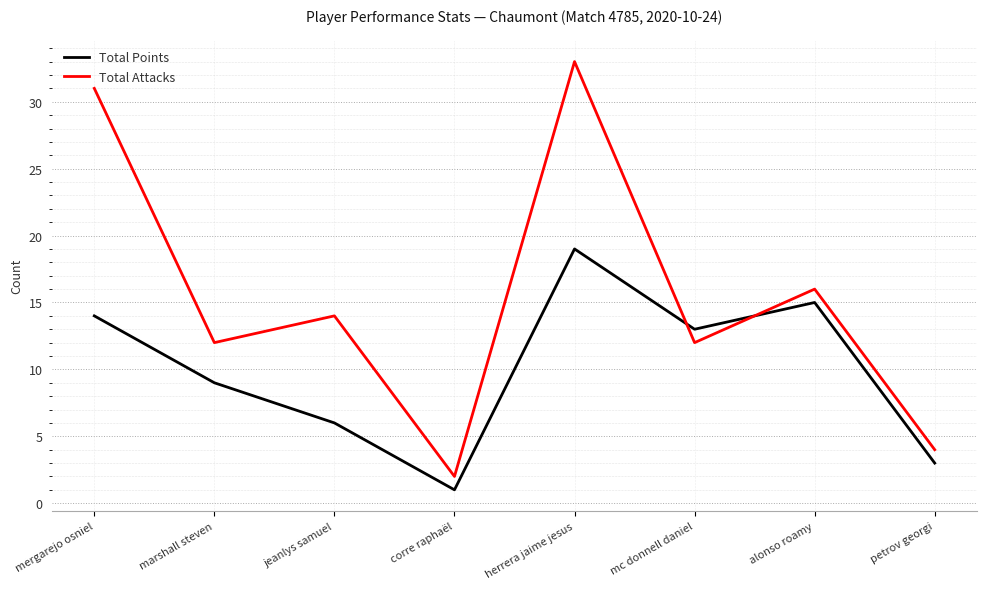

Rank the series at mergarejo osniel from lowest to highest value.

Total Points, Total Attacks